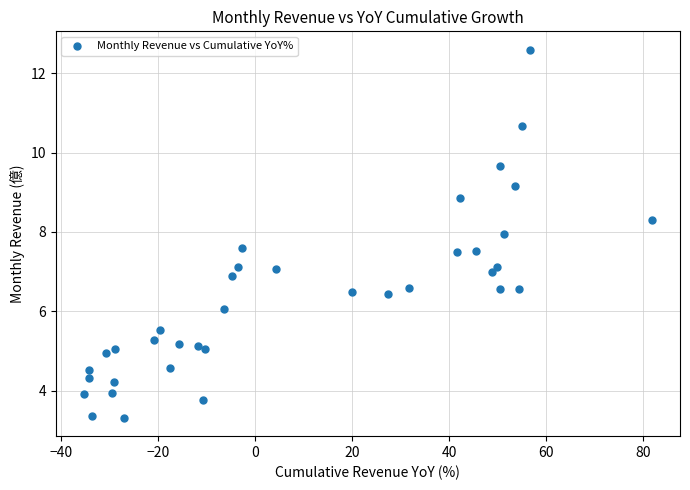

What is the range of X values (max minus min)?

117.1